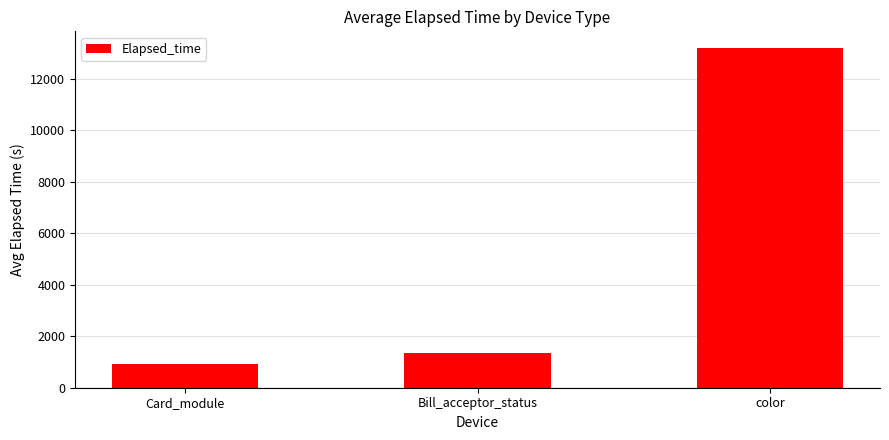

Reading left to right, transcribe all the data shown in this chart.

926.2	1364.0	13179.9